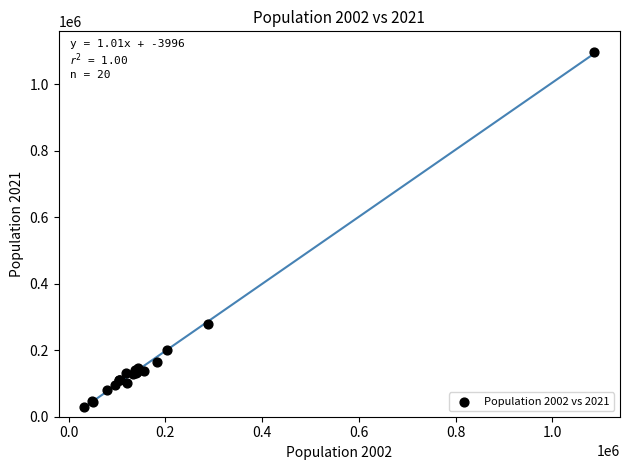

What Y value in the scatter plot is closest to 563478?

278504